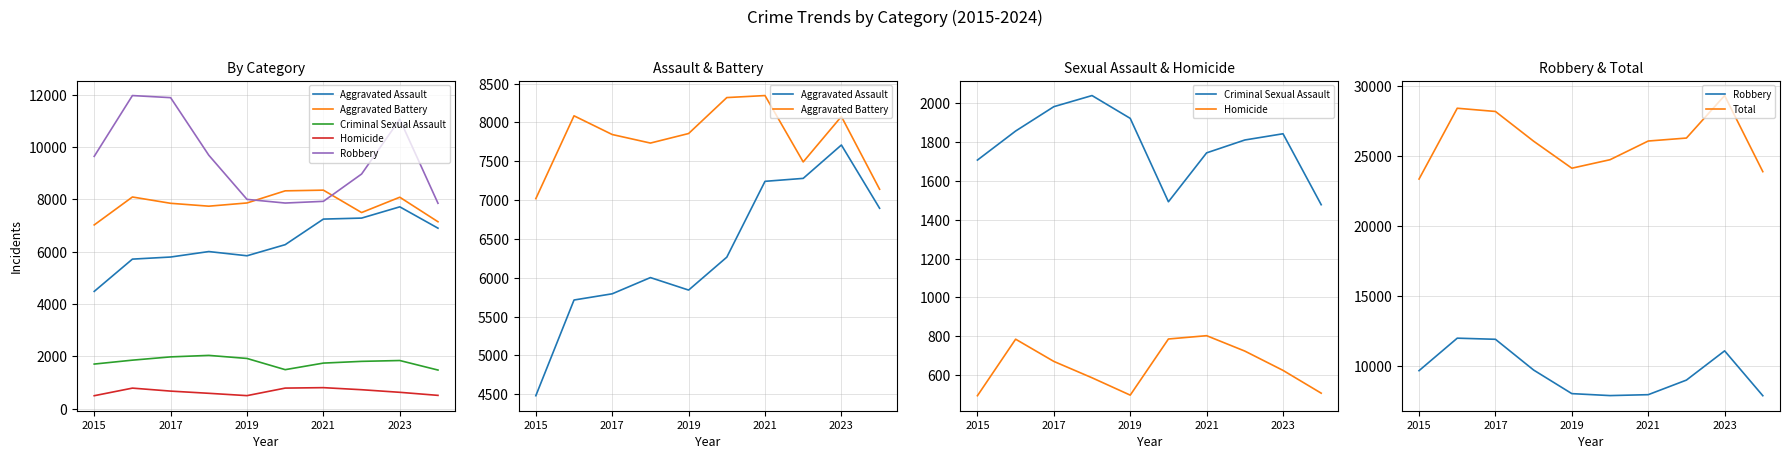

Is it true that Criminal Sexual Assault equals 1330 at 2021?

False